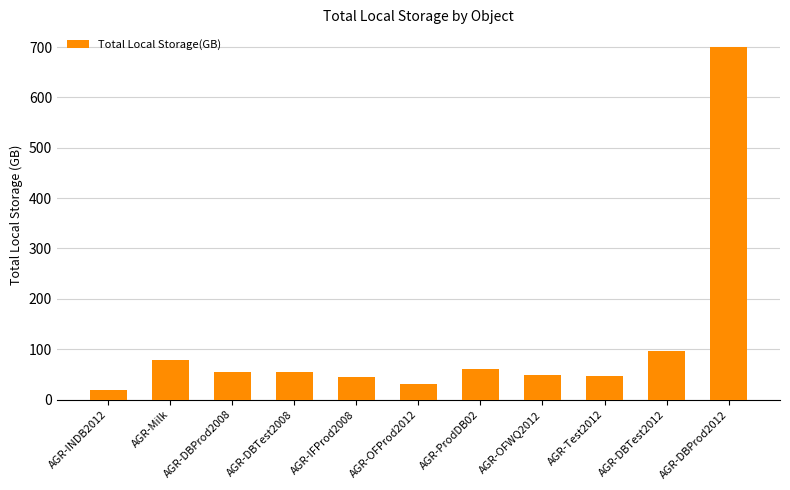

How many bars are there in total?

11